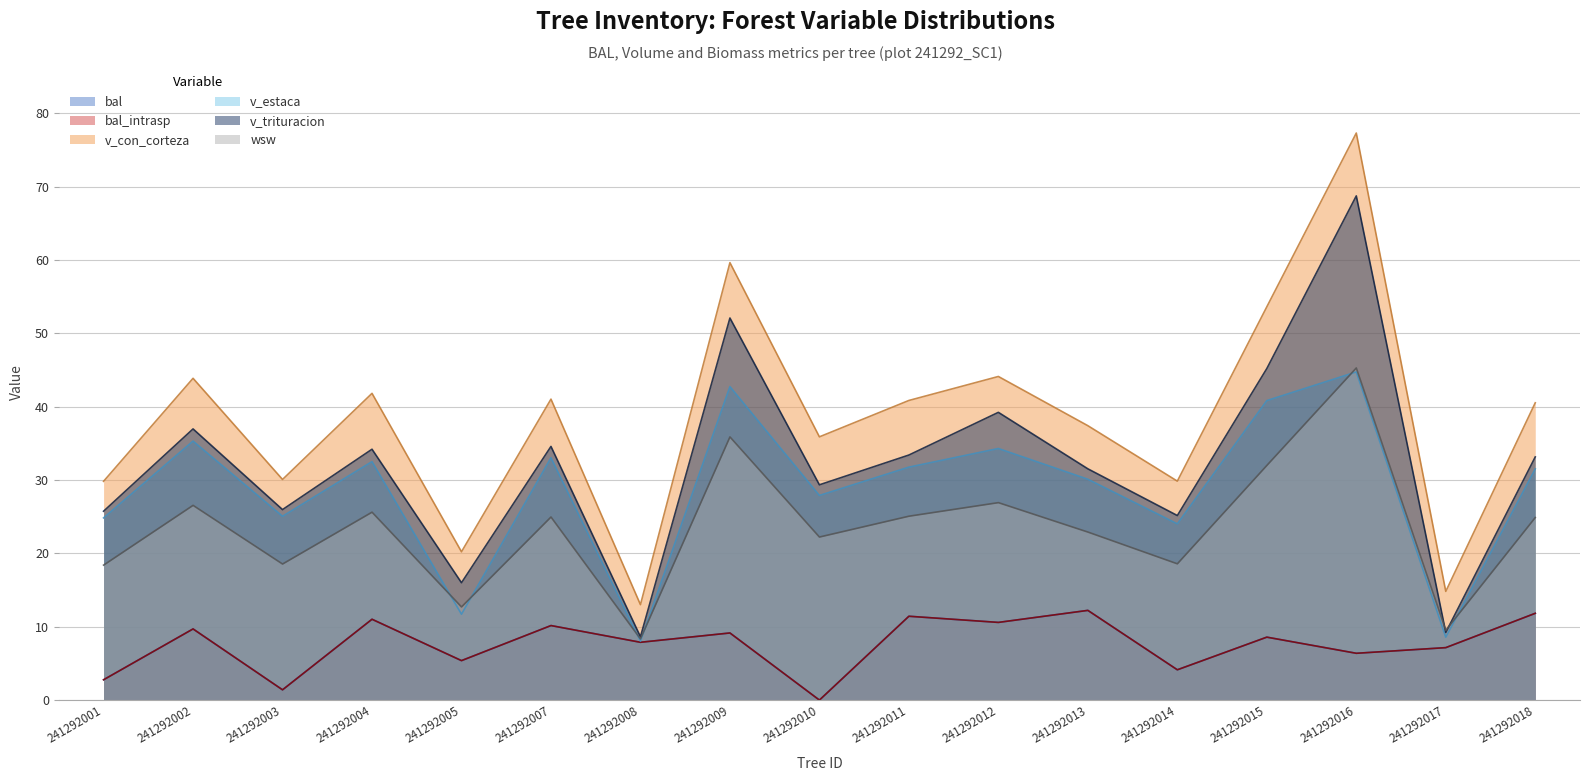

The v_trituracion series shows 14.9 at 241292016. True or false?

False